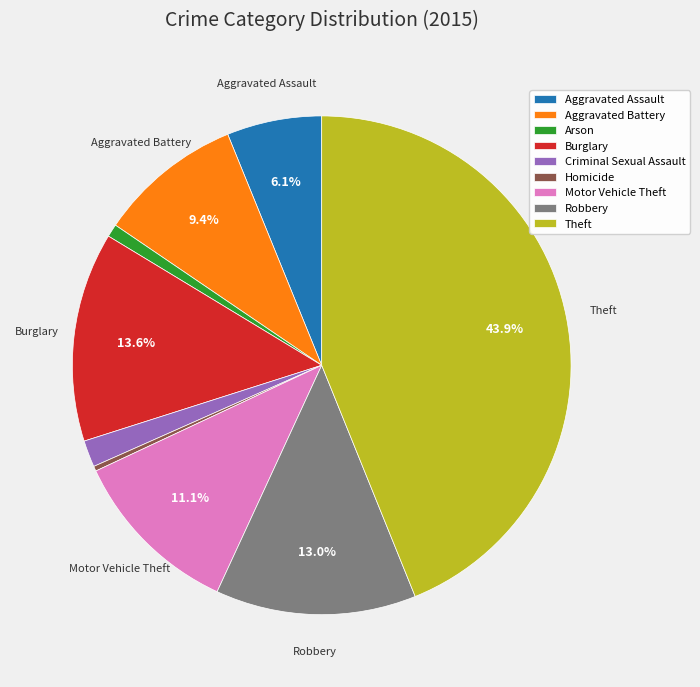

To the nearest percent, what is the difference between the Criminal Sexual Assault and Homicide slice percentages?

1%